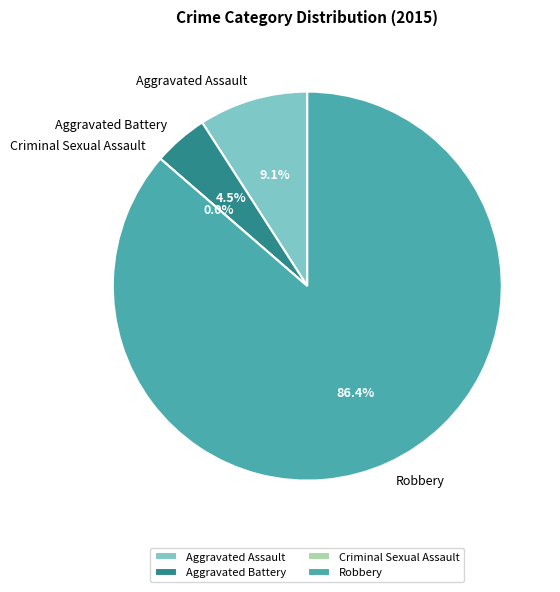

How many slices are in this pie chart?

4